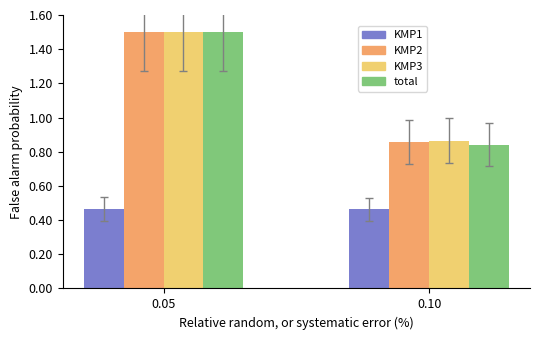

What is the greatest value displayed?

1.5